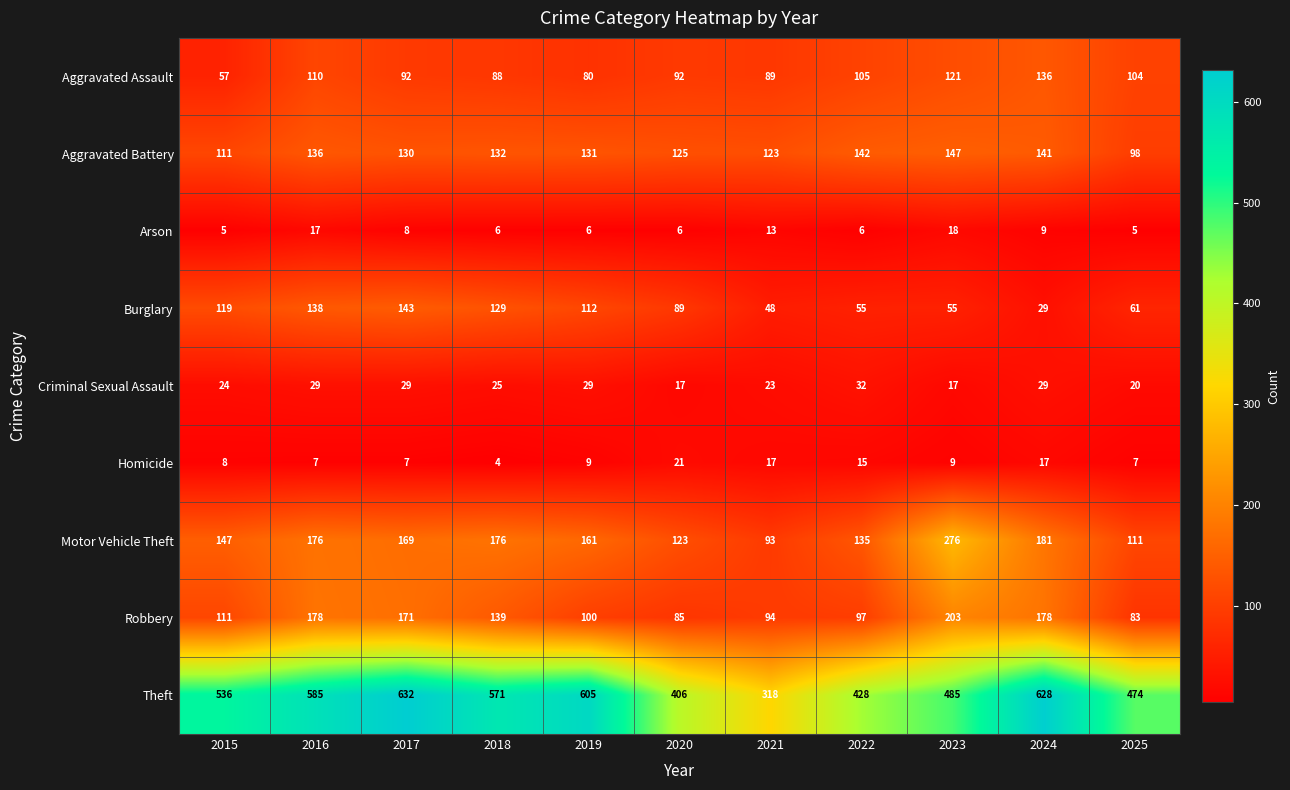

What is the sum of the Arson values at 2020 and 2015?

11